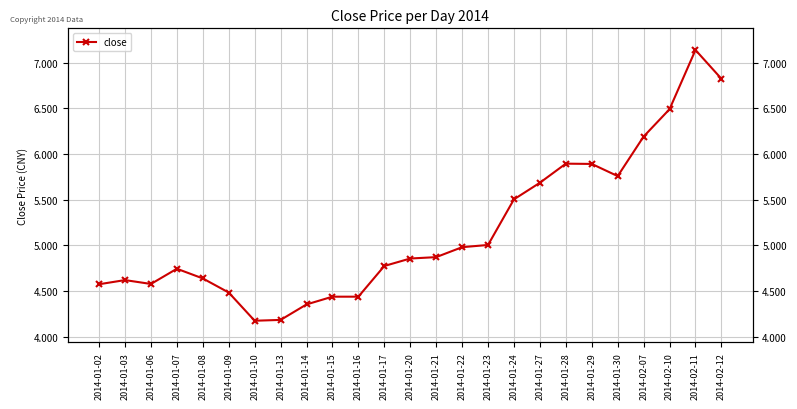

The value at 2014-01-02 is 4.6. True or false?

True